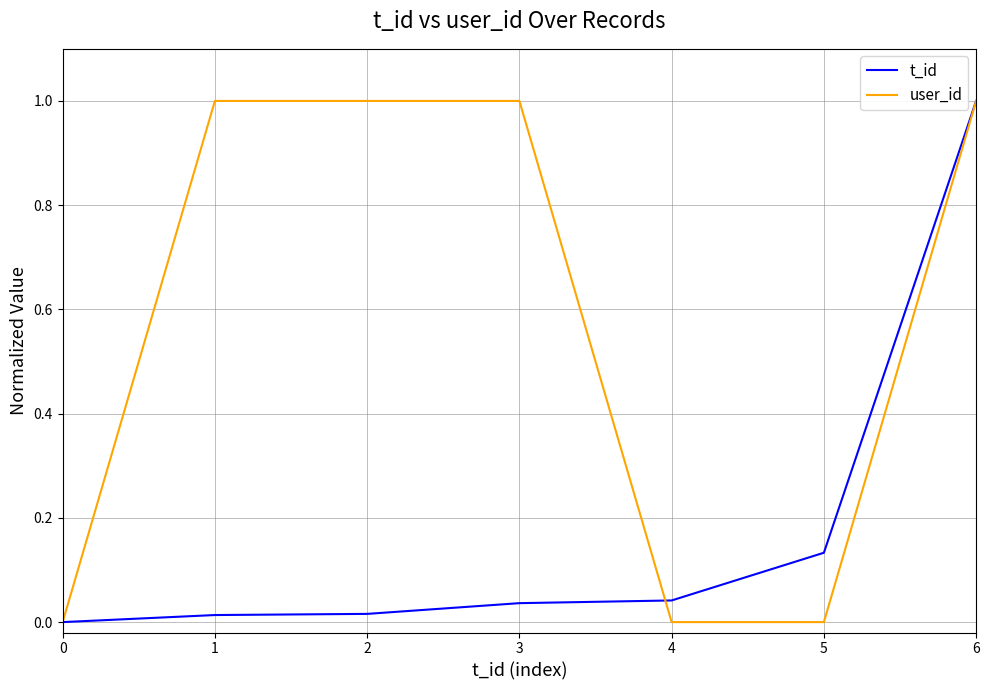

Is the value of t_id at 0 greater than the value of user_id at 3?

No